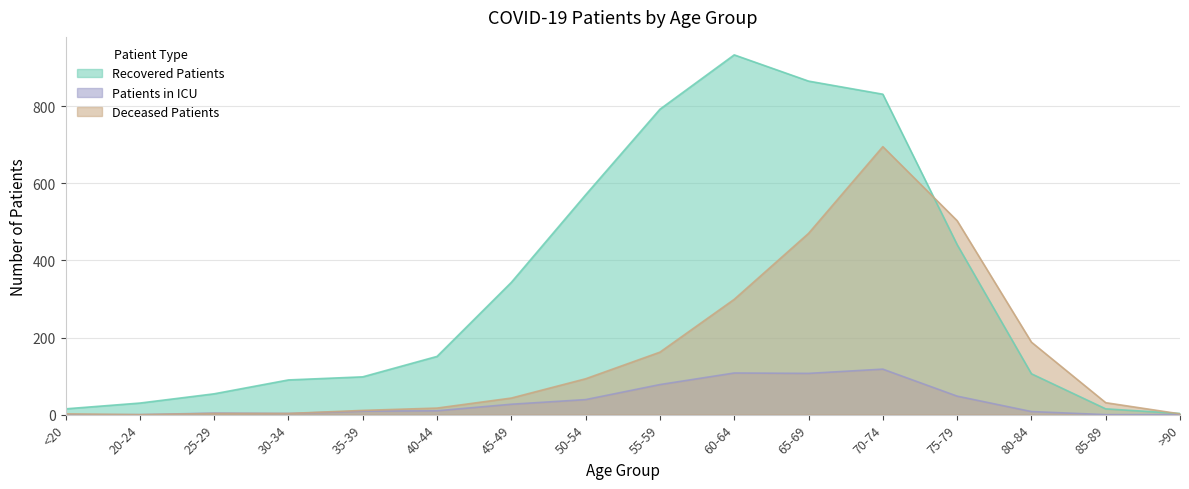

What is the sum of the deceased_patients values at 80-84 and 85-89?

219